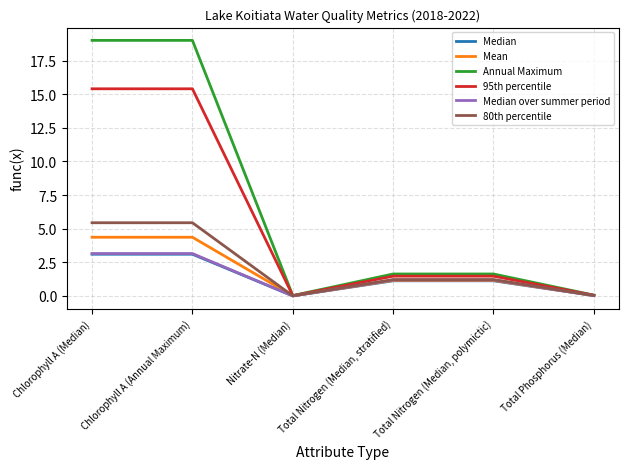

What is the sum of all Mean values?

11.1